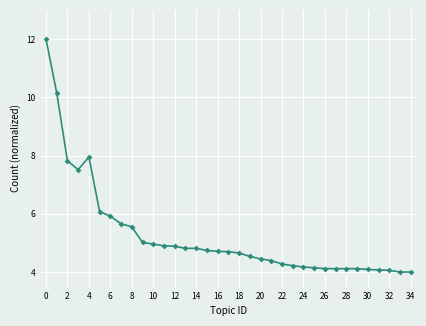

What is the value of the 24th point from the left?

4.2